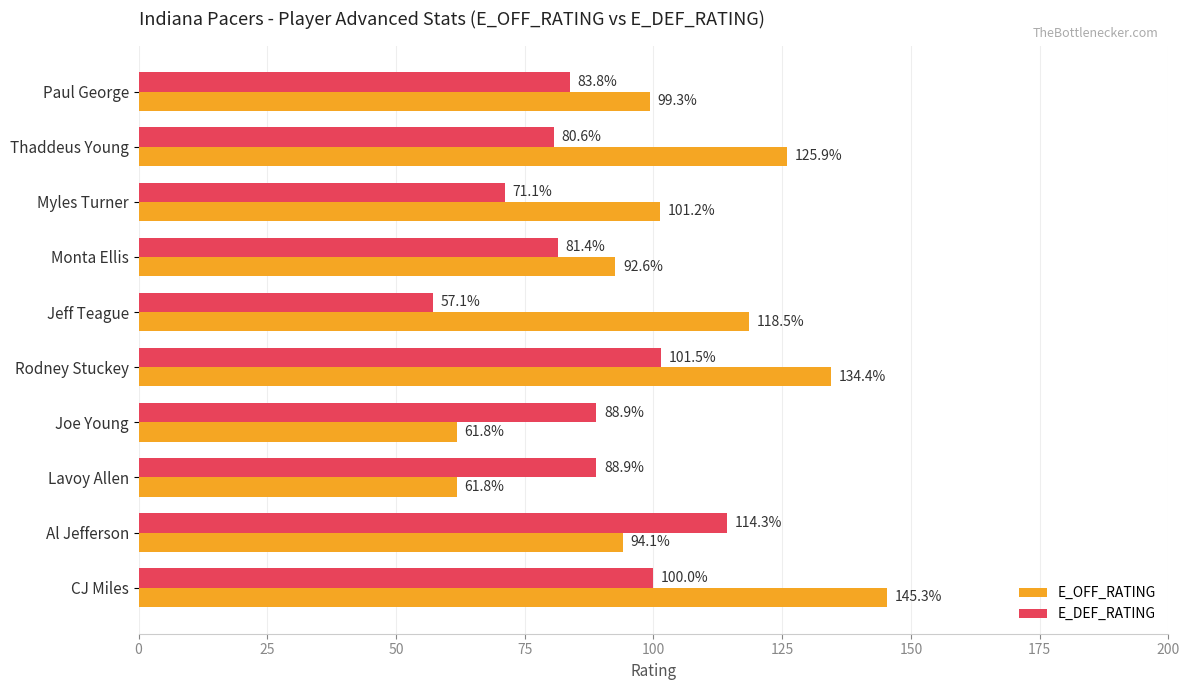

Which series has the widest spread of values?

E_OFF_RATING